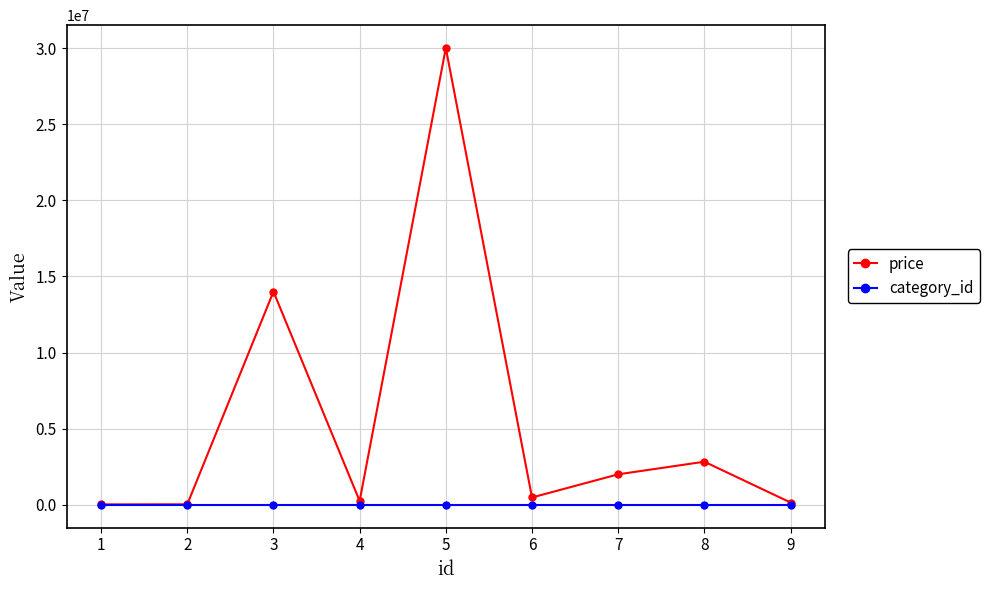

What is the sum of all price values?

49761000